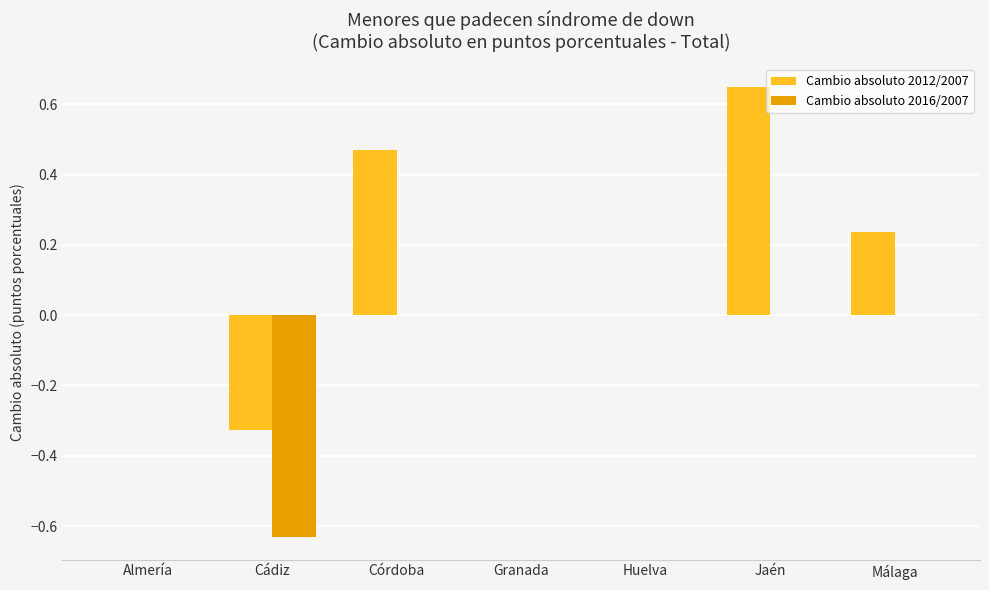

Which category has the highest value across all series?

Jaén